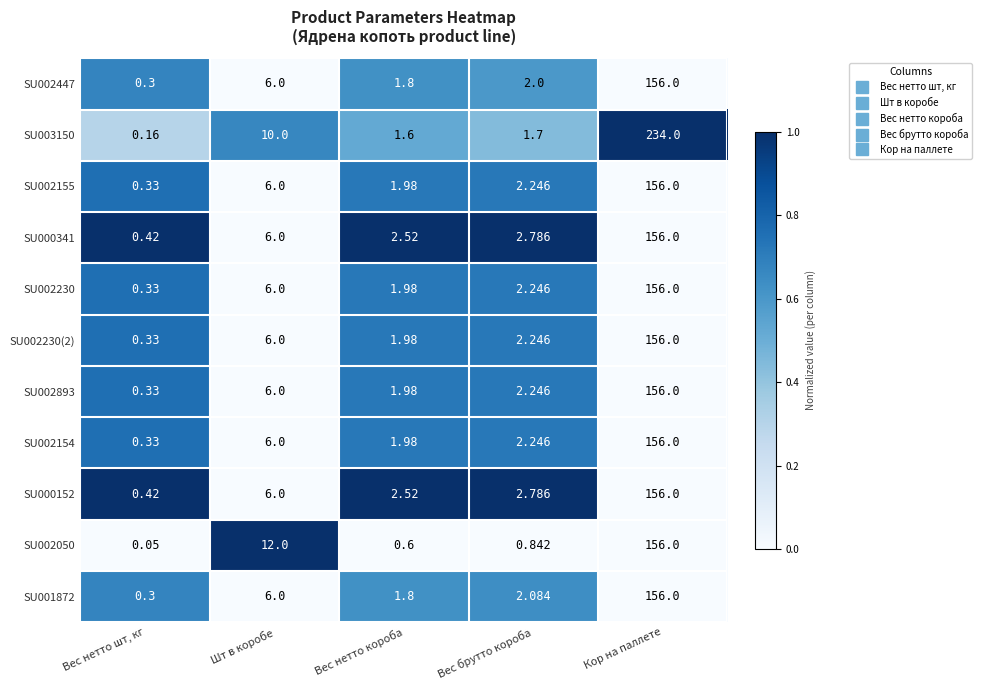

At which label does SU001872 first exceed 2?

Шт в коробе